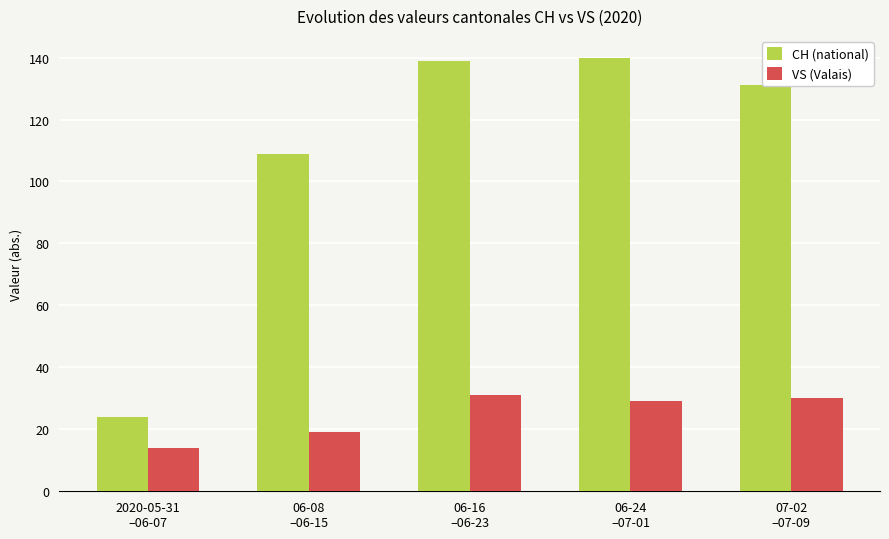

The CH (national) series shows 70 at 06-08
–06-15. True or false?

False